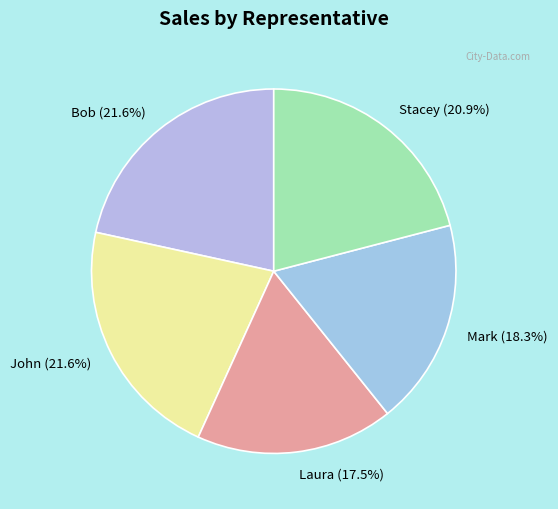

Between Mark and John, which is larger?

John